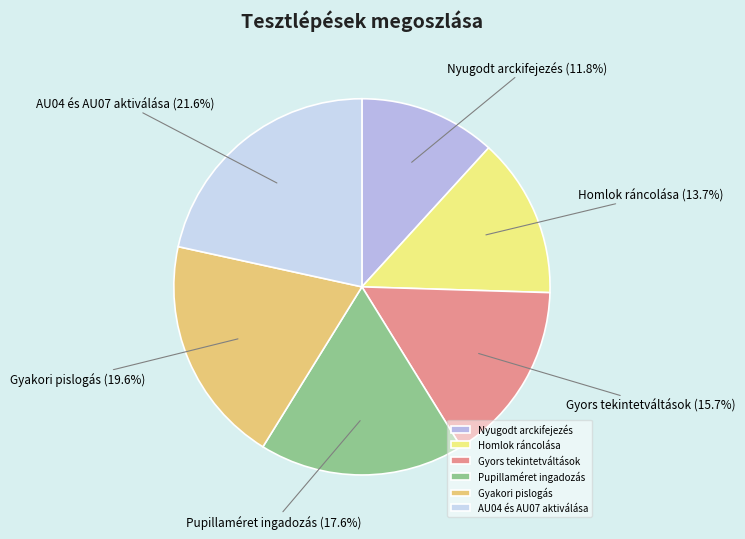

Is the sum of Homlok ráncolása and Gyakori pislogás greater than half?

No